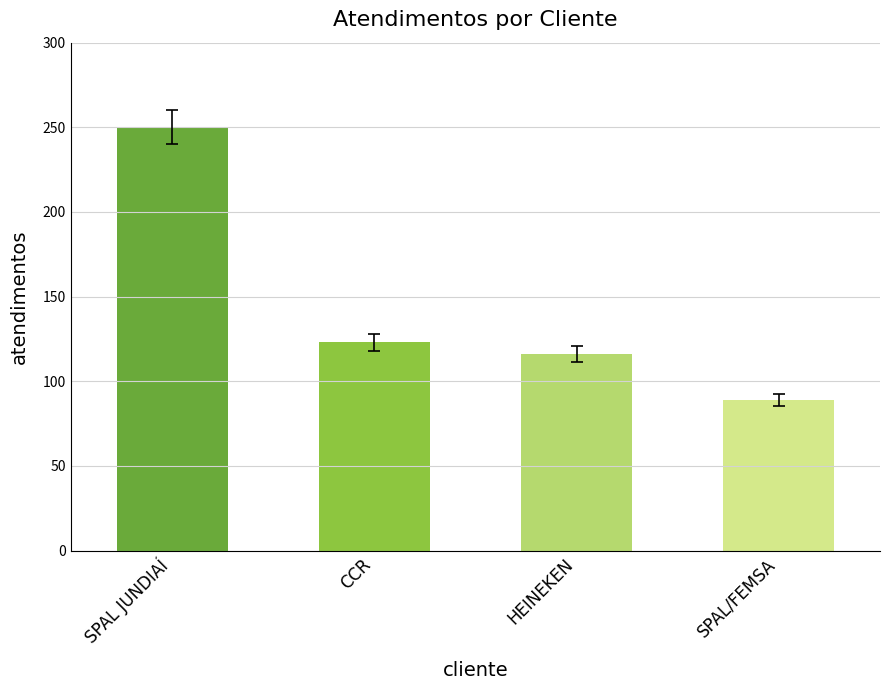

Reading right to left, what are all the values shown in this chart?

89	116	123	250